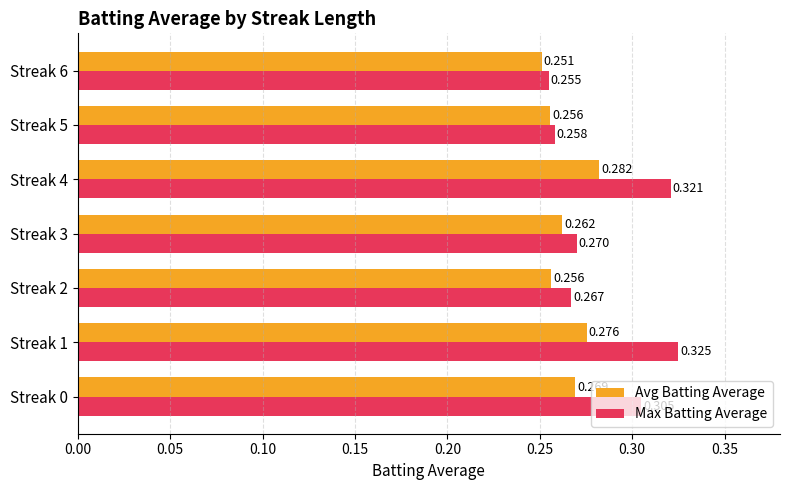

Which series changed the most between Streak 2 and Streak 4?

Max Batting Average